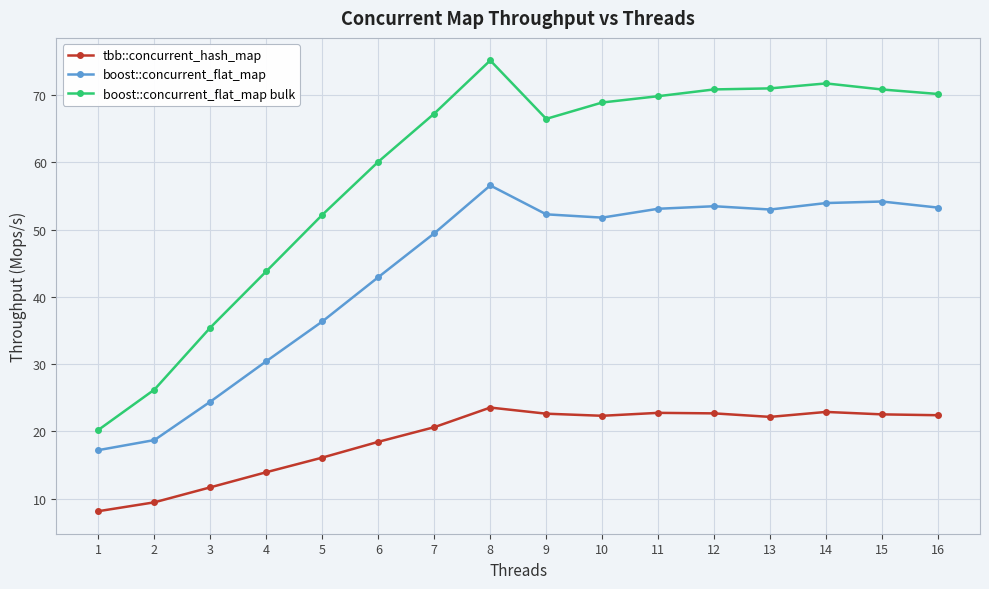

What are all the series names shown in the legend?

tbb::concurrent_hash_map, boost::concurrent_flat_map, boost::concurrent_flat_map bulk